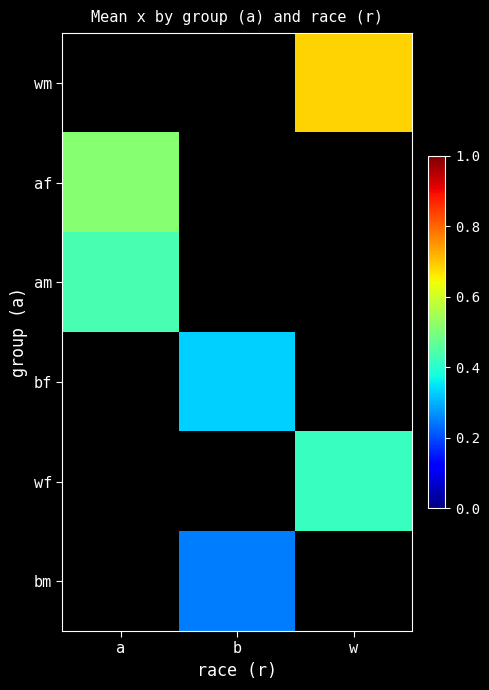

Which has a higher value, a or w?

w